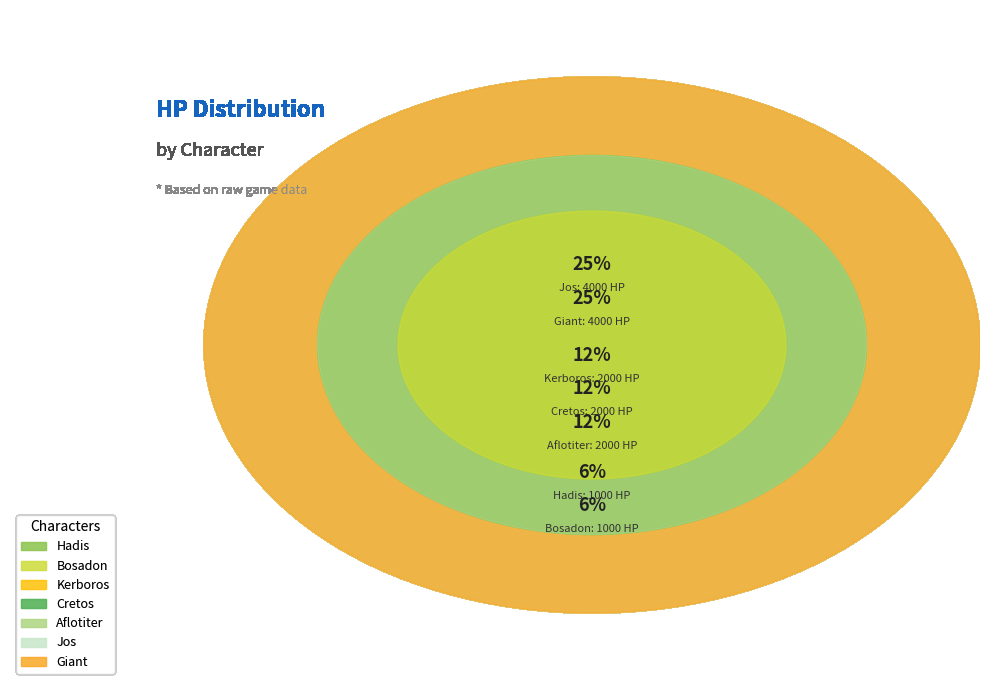

Does any single category account for the majority?

No